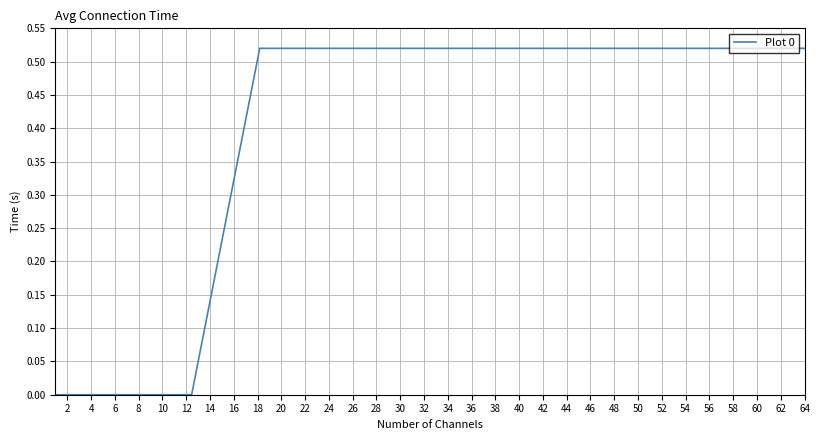

Does the chart display data point markers on the line(s)?

No